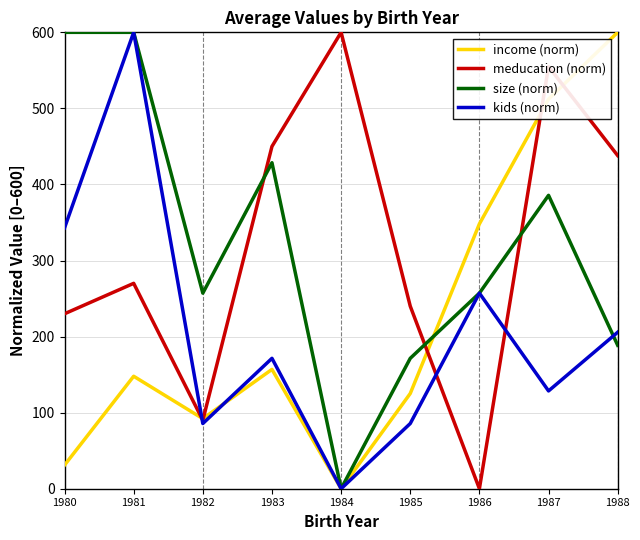

Is this an area chart (filled region under the line)?

No